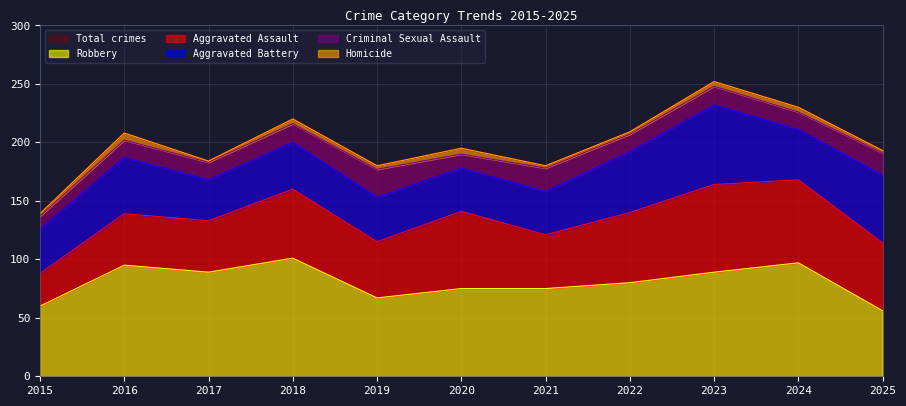

Which series has the widest spread of values?

Aggravated Assault